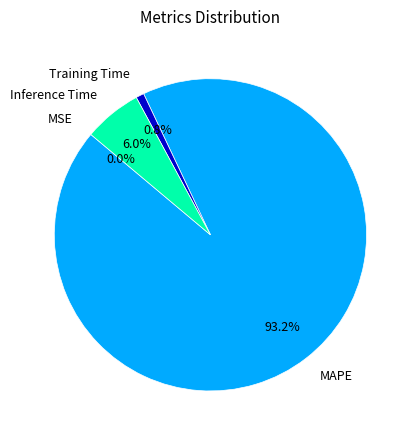

Is there any slice that represents more than half of the pie?

Yes